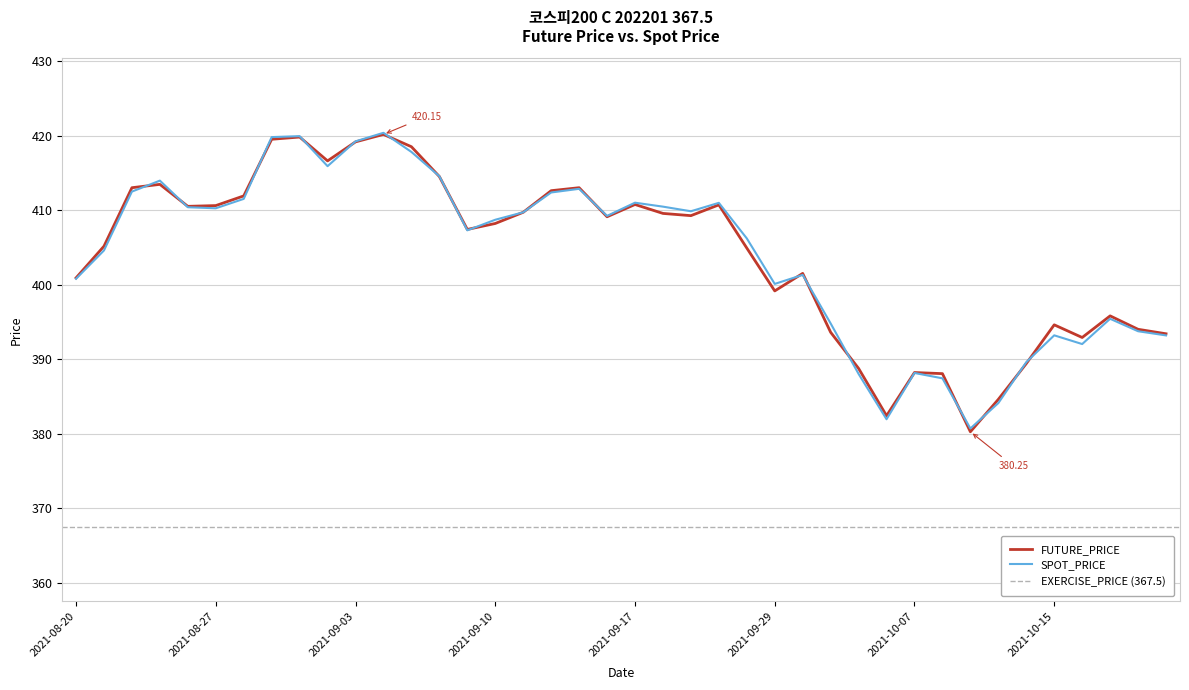

True or false: SPOT_PRICE and FUTURE_PRICE cross at least once.

True